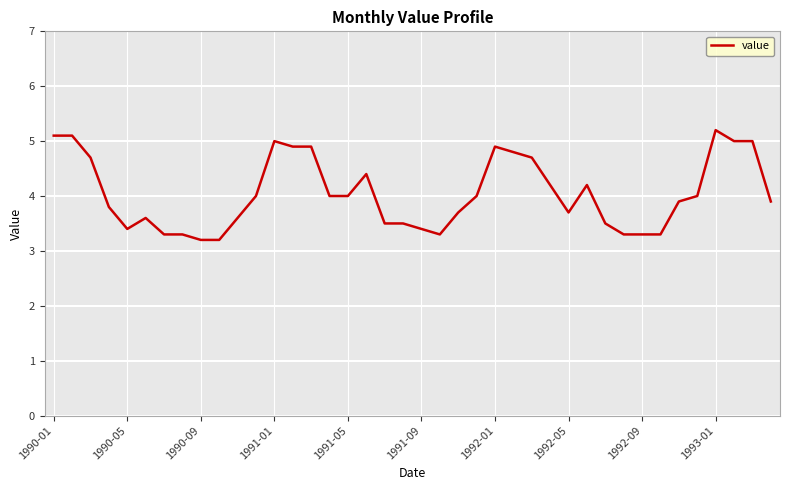

What is the smallest value displayed?

3.2